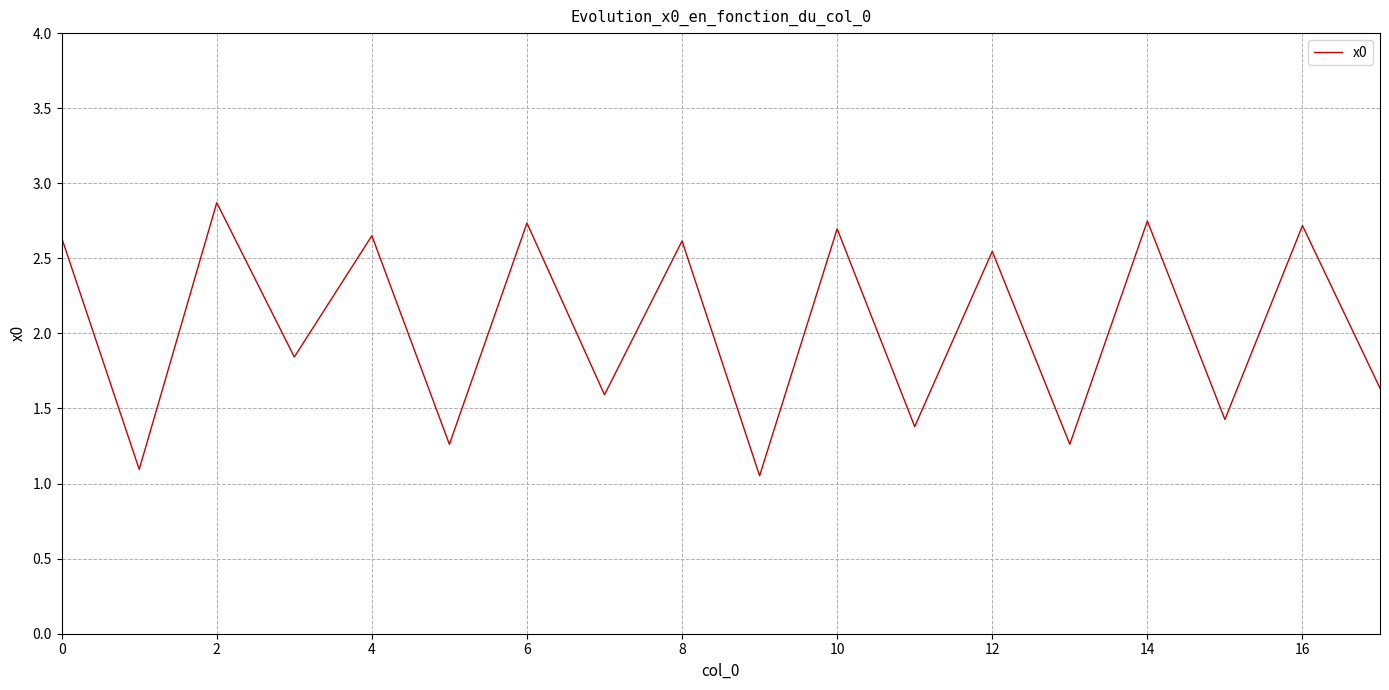

What is the maximum value shown in the chart?

2.9